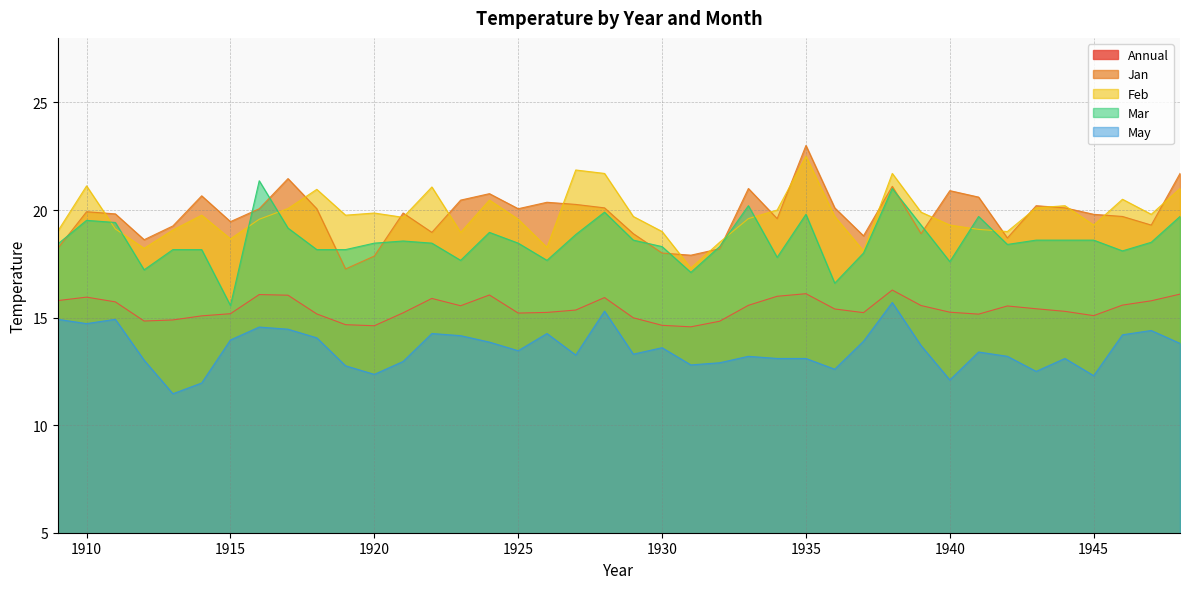

What is the difference between the Mar values at 1912 and 1936?

0.6